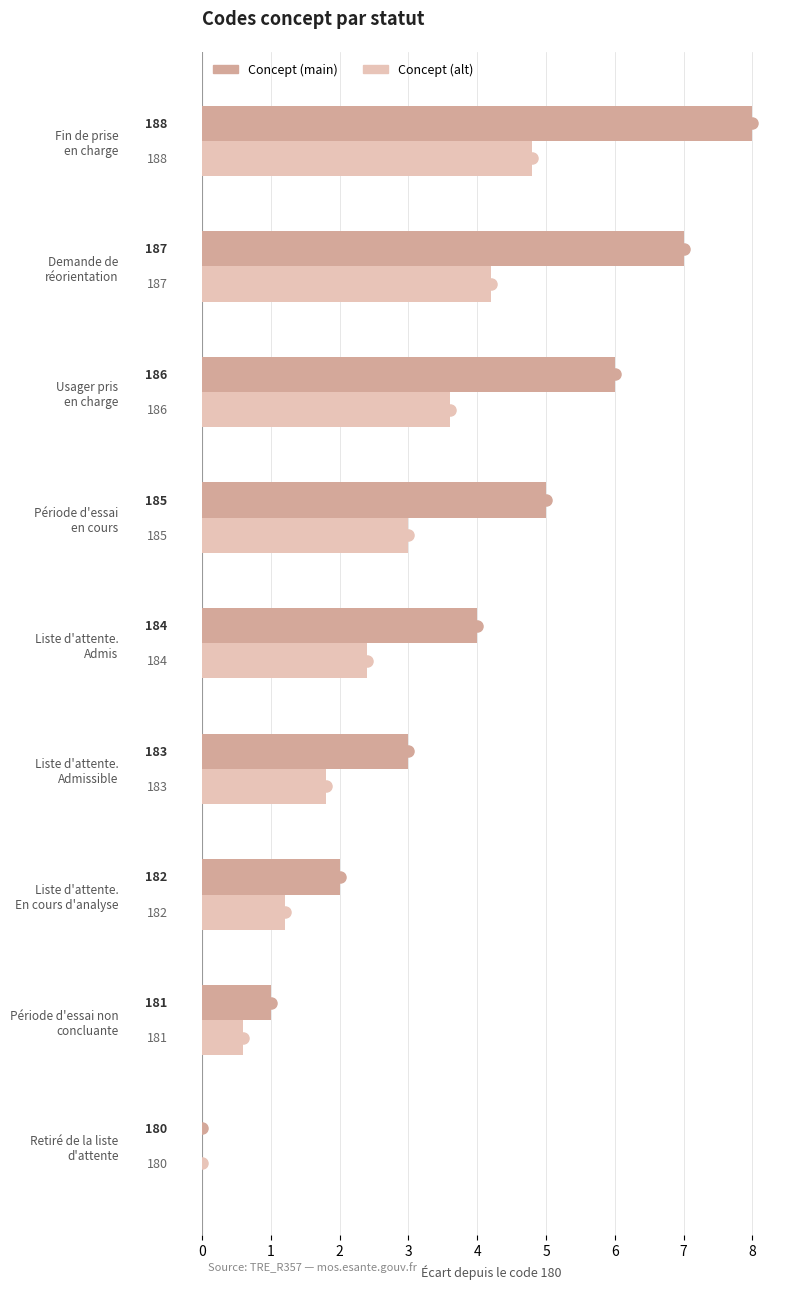

Rank the series by their average value, from highest to lowest.

Concept (main), Concept (alt)